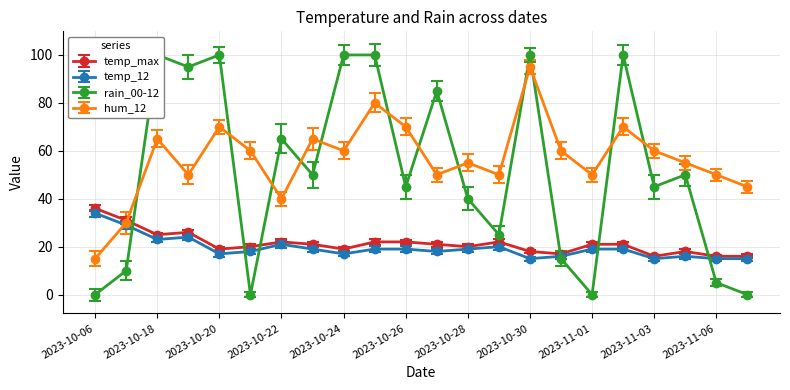

The value of temp_12 at 2023-11-02 is 4. True or false?

False